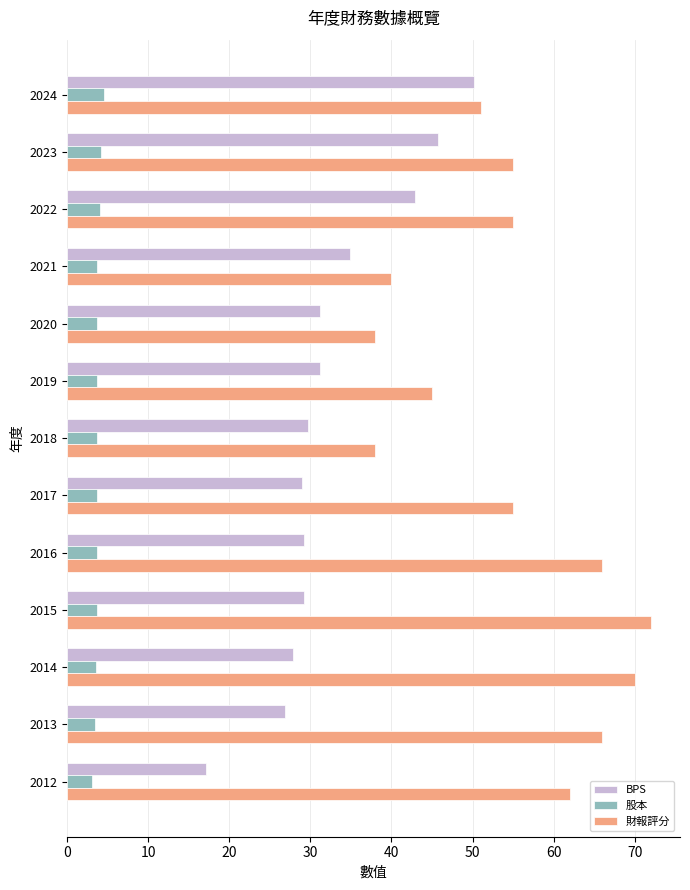

What value does the BPS series have at 2023?

45.7